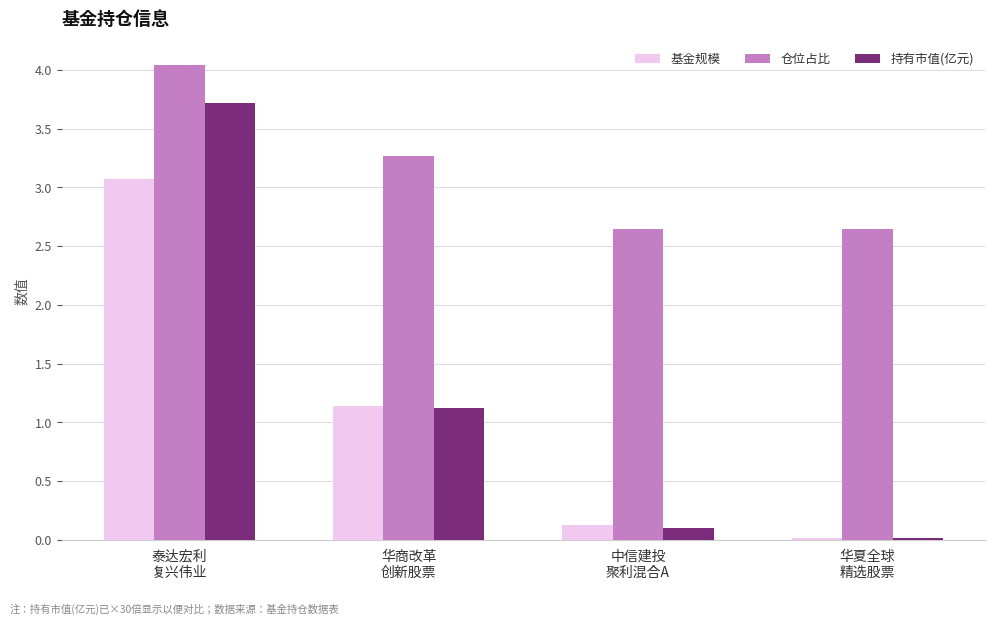

What is the difference between the second highest and second lowest values in the 仓位占比 series?

0.6